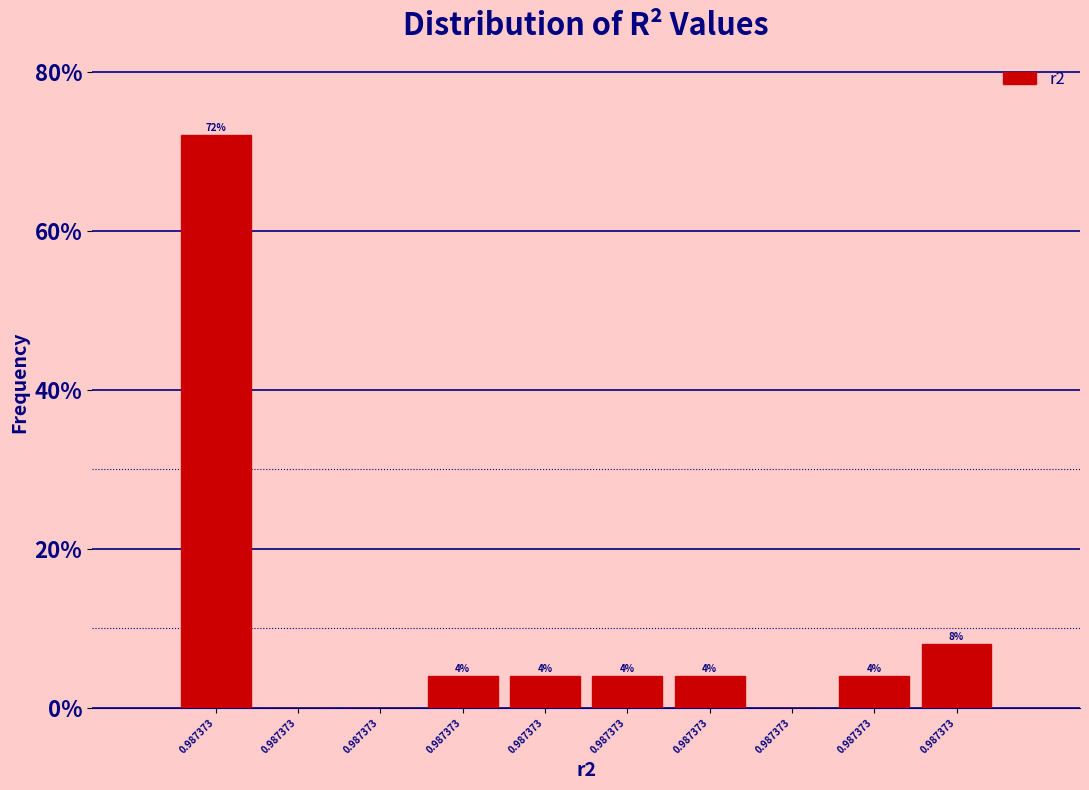

Are the bars horizontal?

No